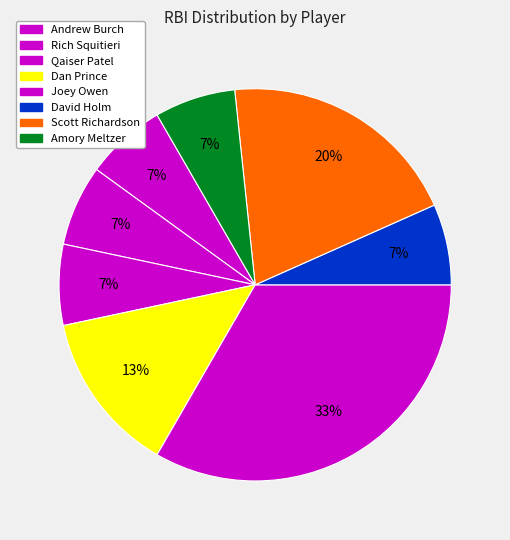

How many slices are in this pie chart?

8